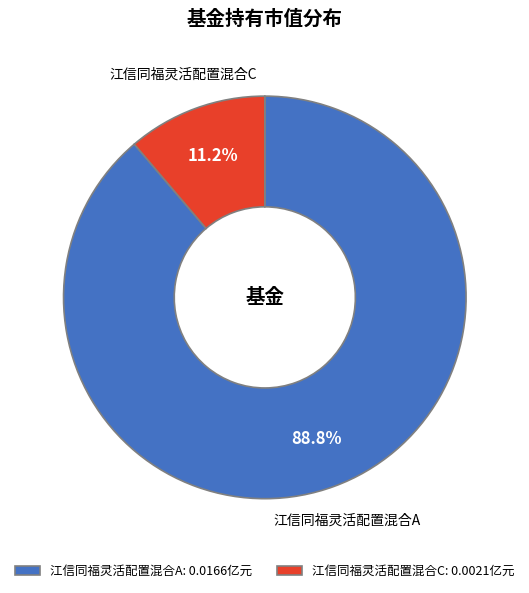

Which slice is the largest?

江信同福灵活配置混合A